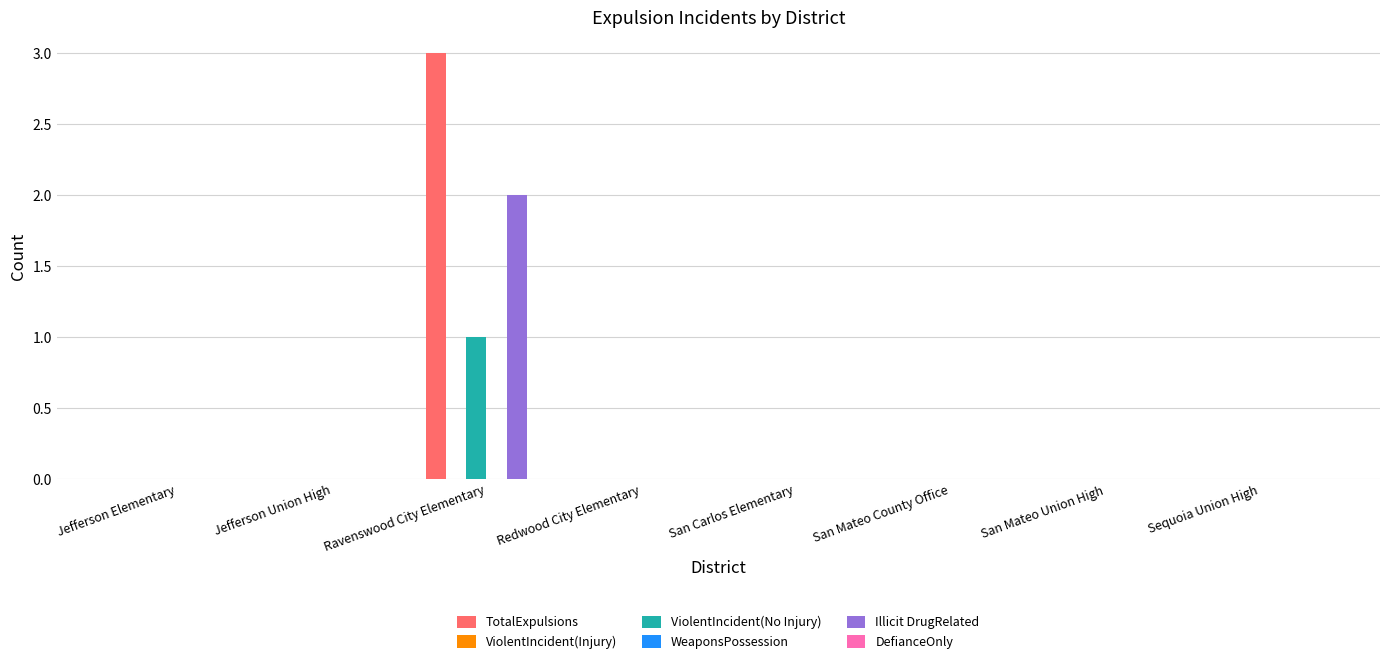

Are the bars grouped side by side (vs. stacked)?

Yes